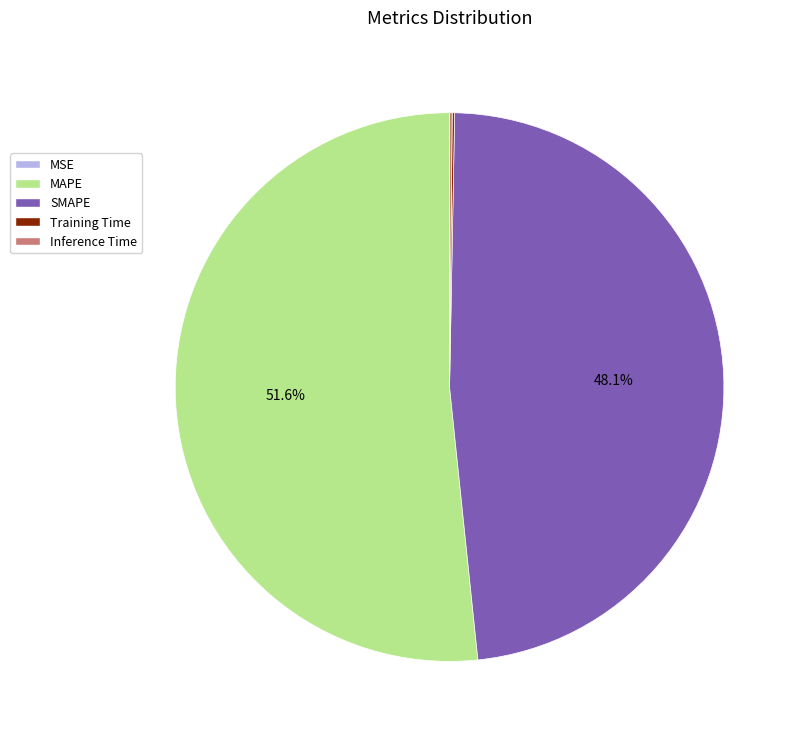

Does MAPE account for over 50% of the chart?

Yes